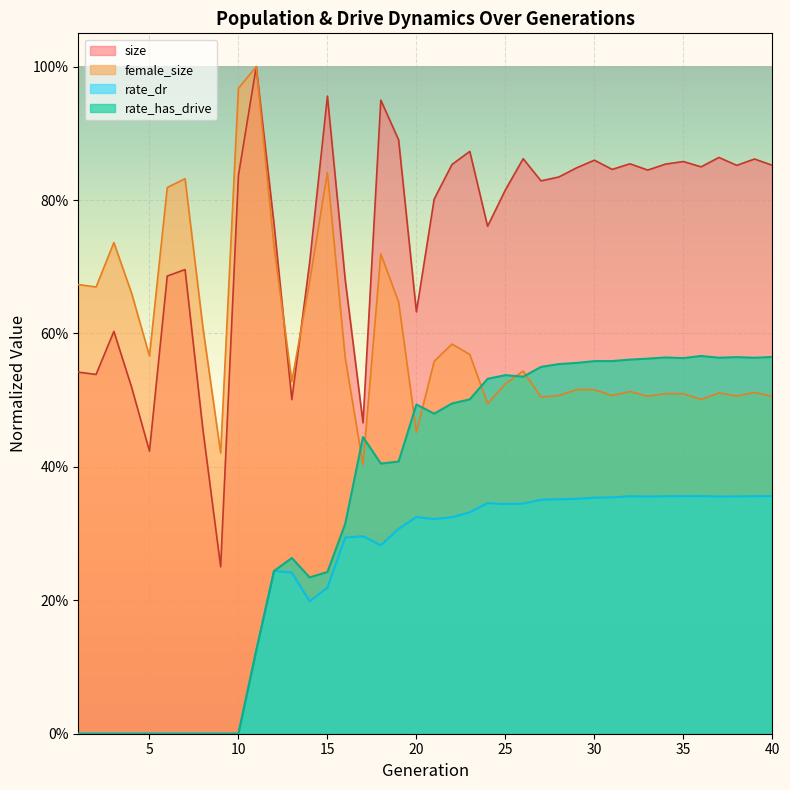

How many lines are shown in the chart?

4